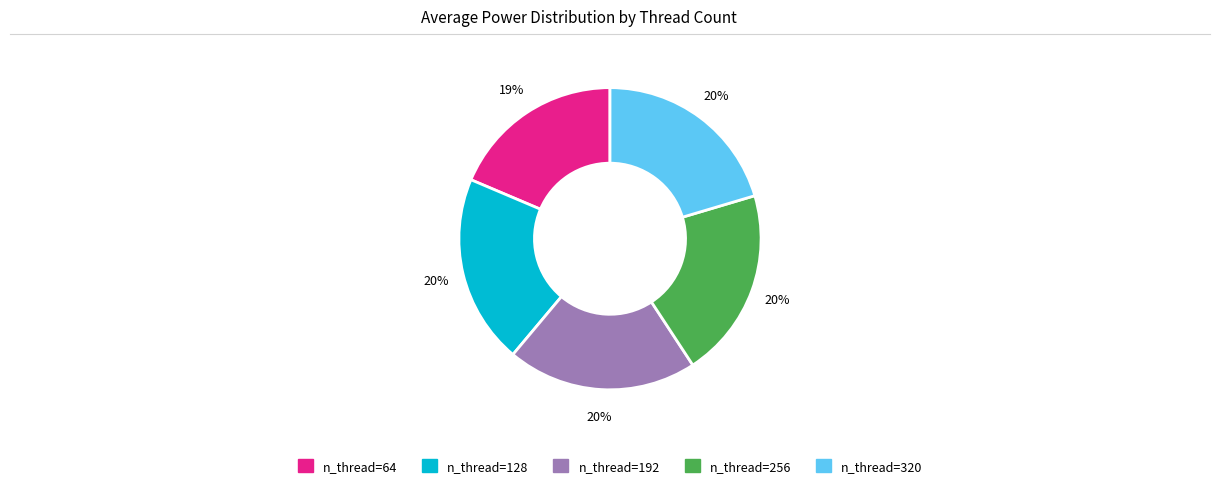

Is there a majority slice in this chart?

No